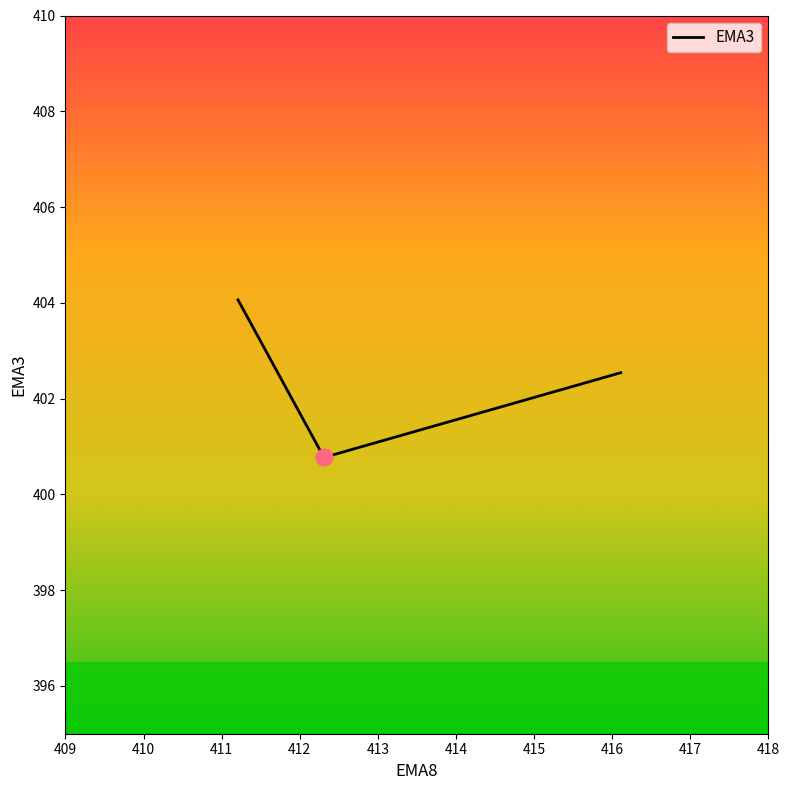

What is the greatest value displayed?

404.1